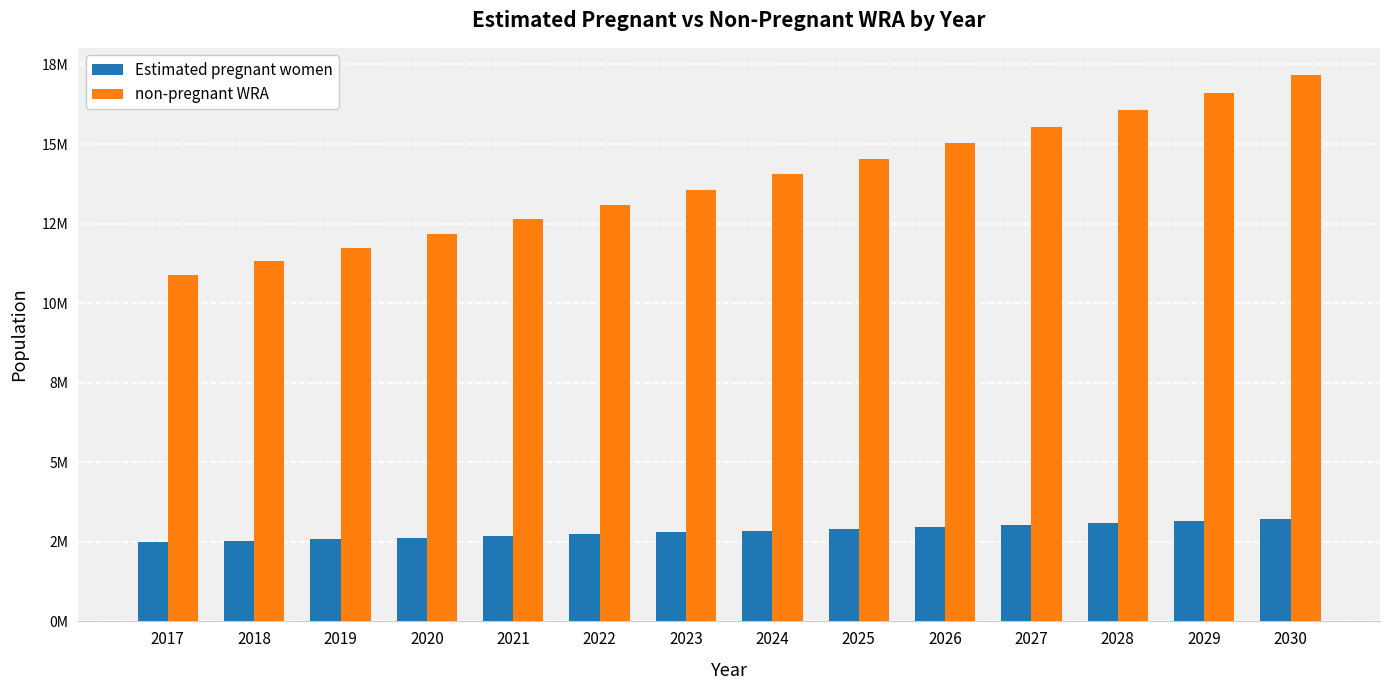

What is the difference between the second highest and second lowest values in the Estimated pregnant women series?

634911.7